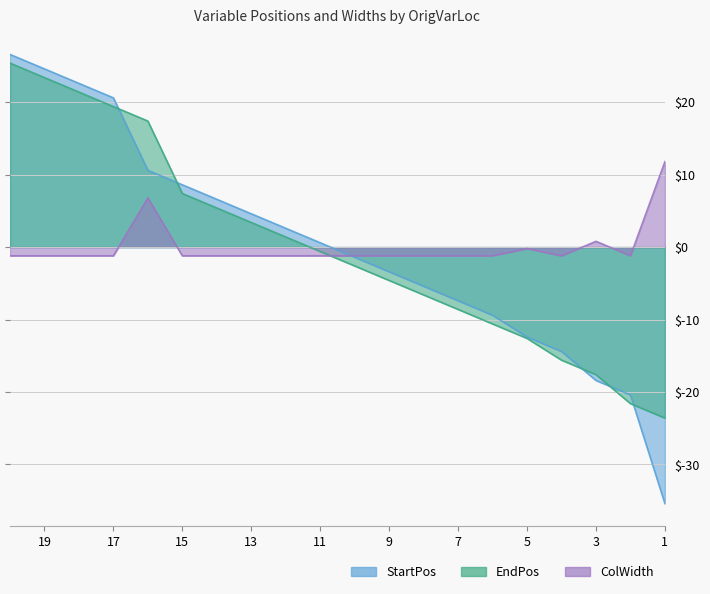

What are all the series names shown in the legend?

StartPos, EndPos, ColWidth